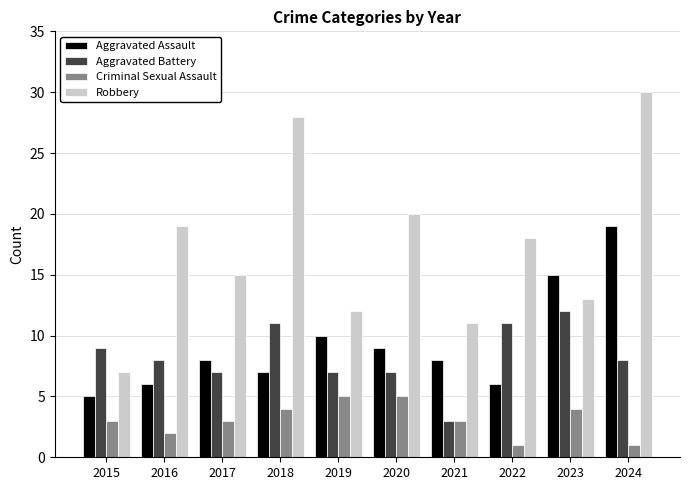

At which category is the sum across all series the highest?

2024